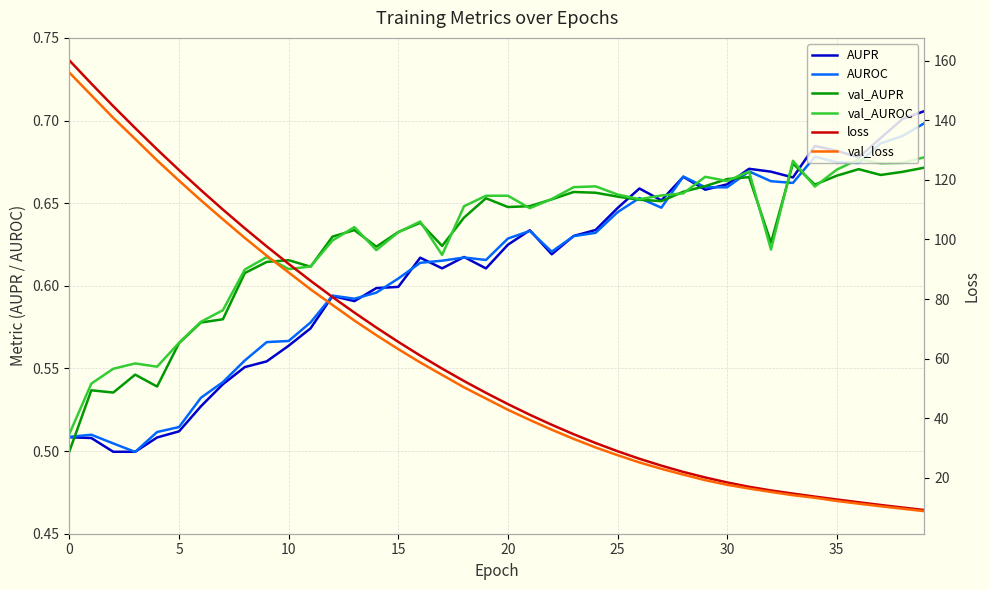

What is the value of the val_AUROC point at the 30th from the left?

0.7